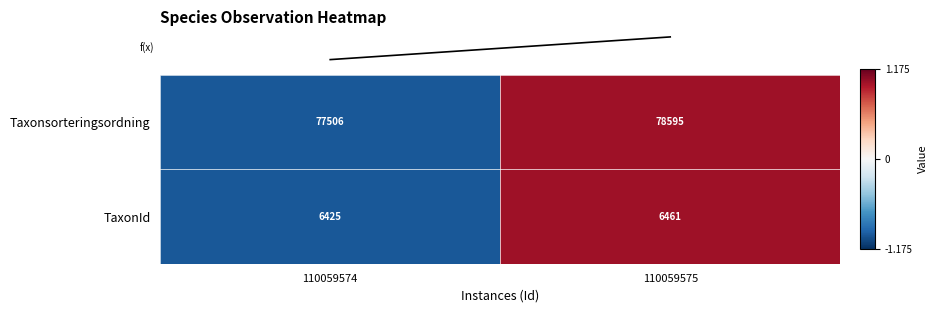

Count the number of data series in this chart.

2